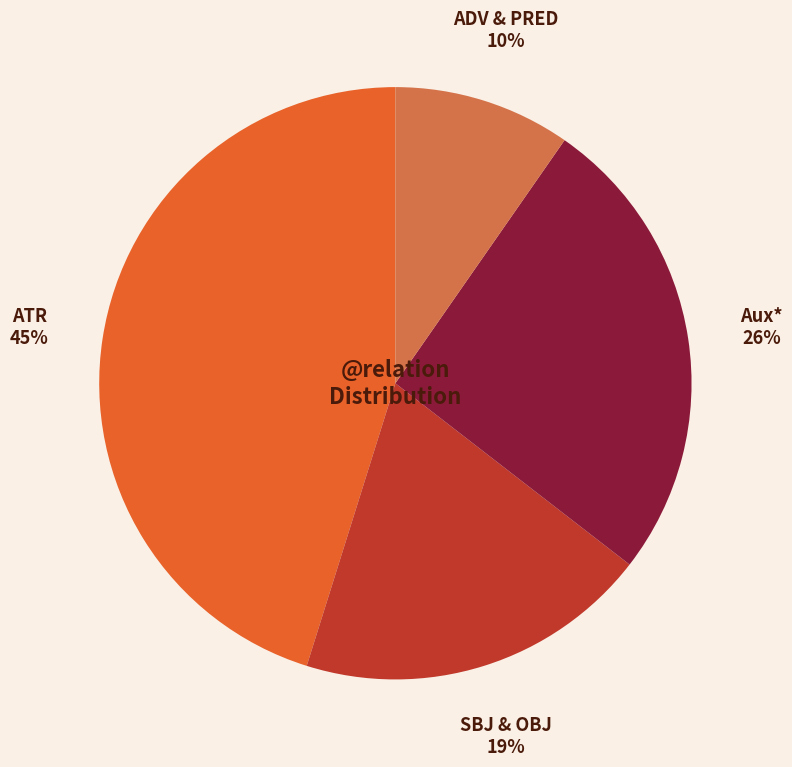

What percentage is the ATR slice, to the nearest percent?

45%